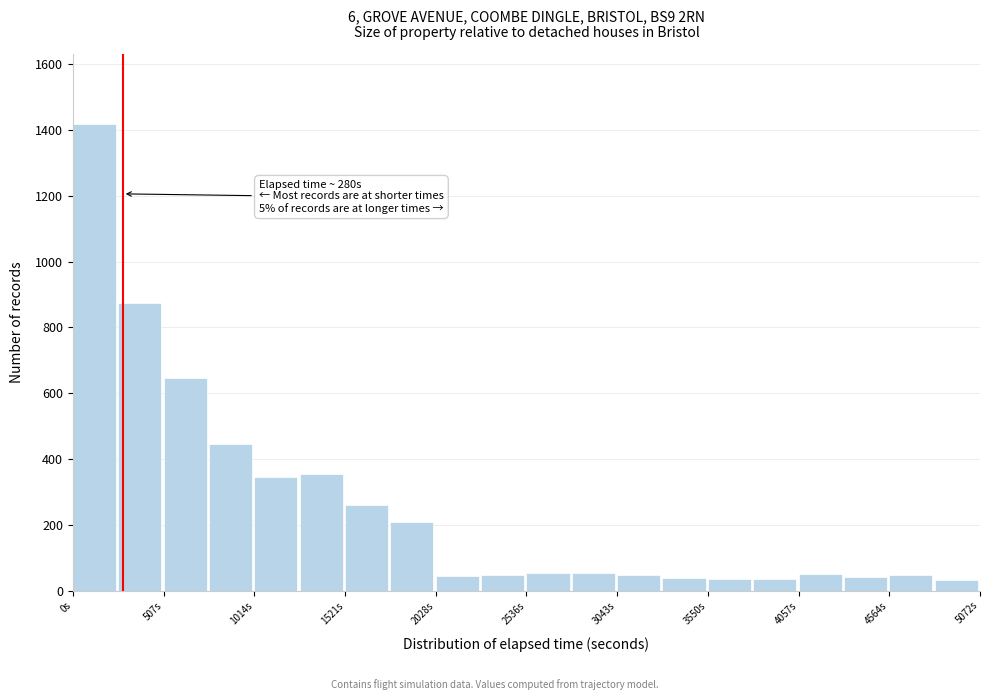

Around what value on the x-axis is the tallest bar? Give the approximate position of its centre, as read against the axis.

100